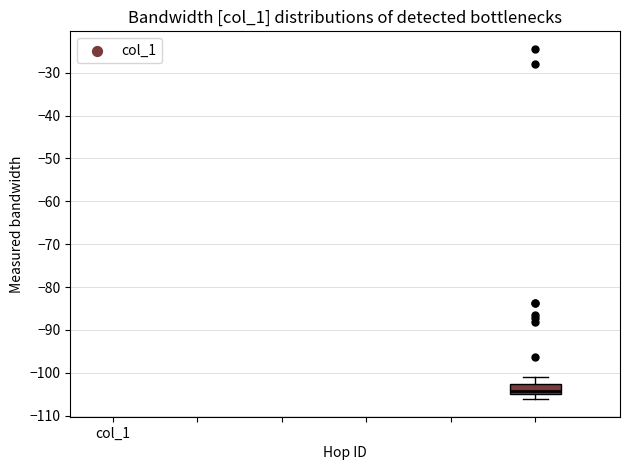

Read this box plot against the y-axis: the position of the median line, the range covered by the box, and the ends of both whiskers. The values are not printed on the chart, so give them approximately, as read against the axis.

median -104, box -105 to -103, whiskers -106 to -101